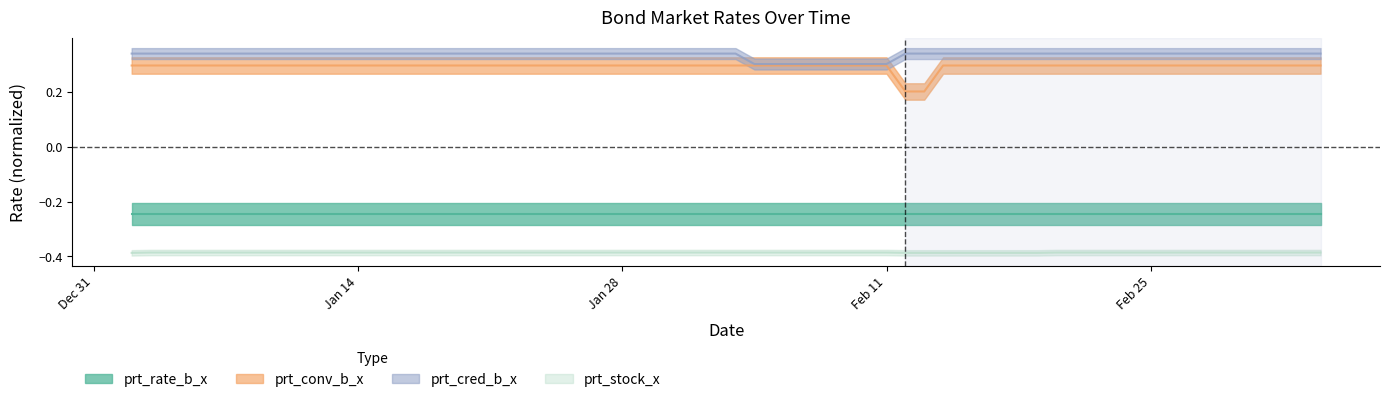

True or false: prt_cred_b_x has a value of 0.3 at 2020-01-16.

True